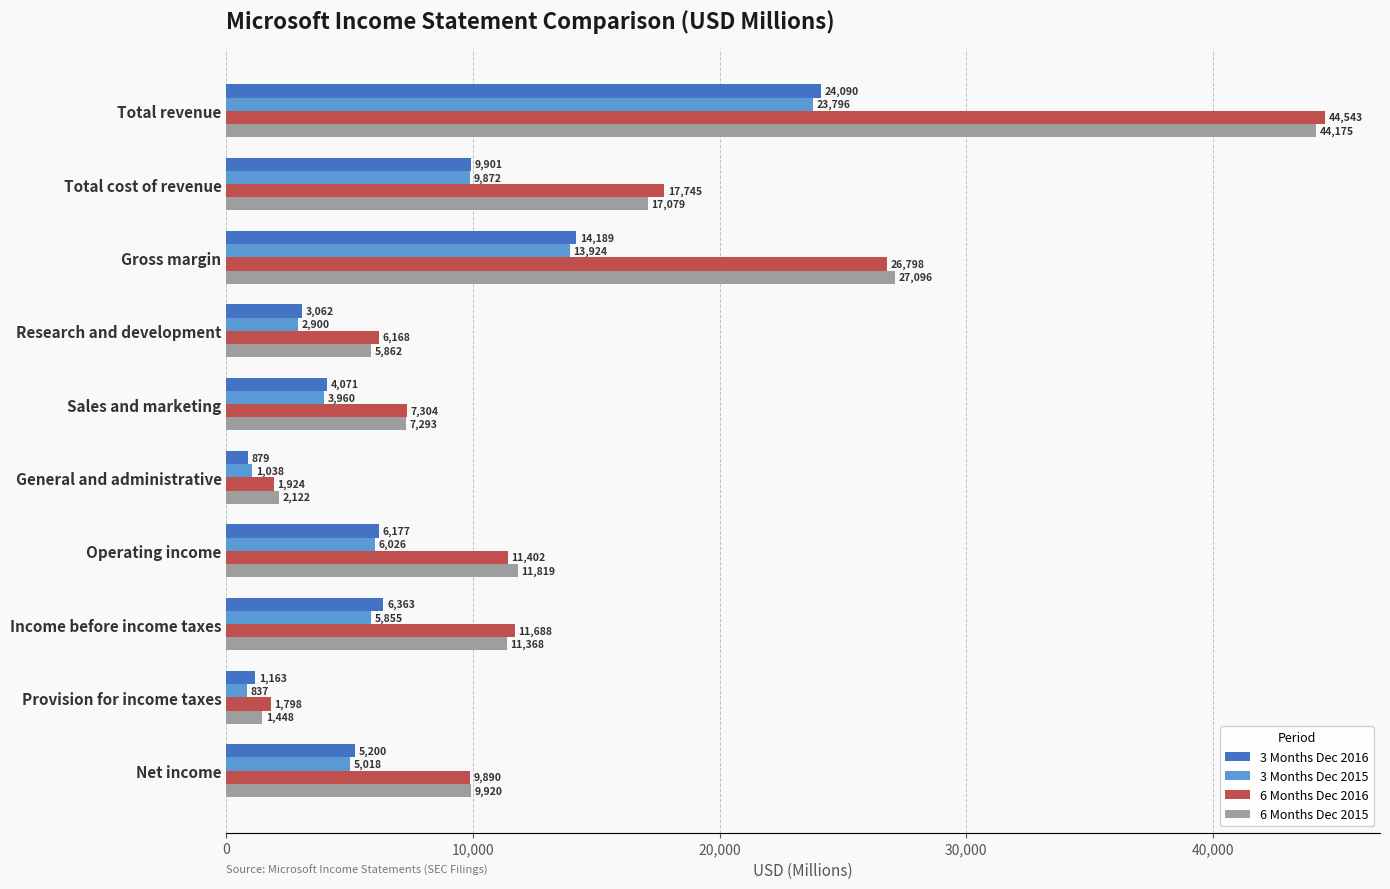

Rank the series at Operating income from highest to lowest value.

6 Months Dec 2015, 6 Months Dec 2016, 3 Months Dec 2016, 3 Months Dec 2015